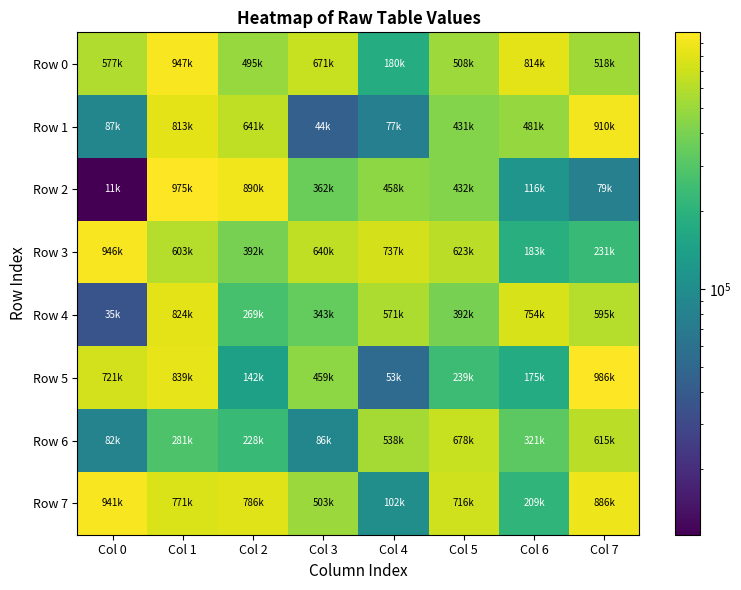

Between Col 3 and Col 5, which series saw the biggest shift?

Row 6